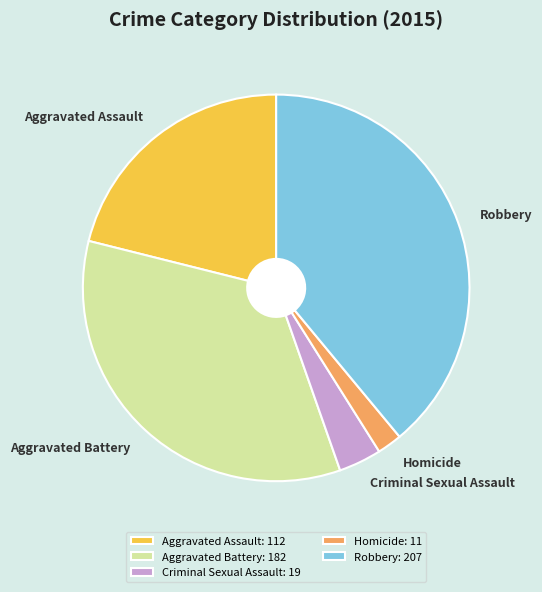

Which has a higher value, Homicide or Criminal Sexual Assault?

Criminal Sexual Assault